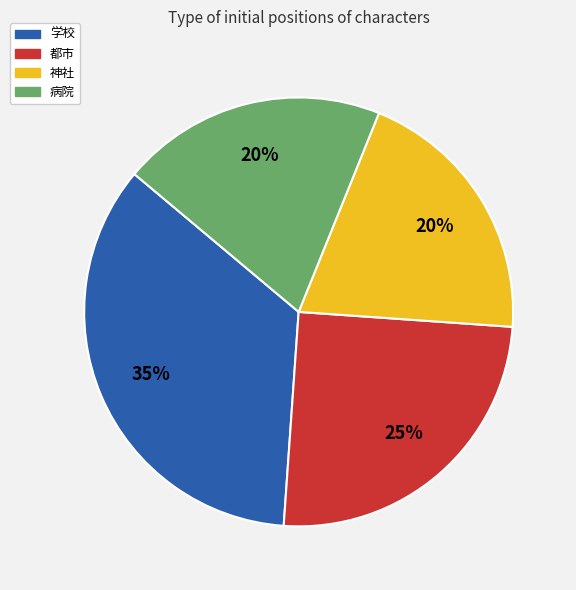

To the nearest percent, what portion does 神社 represent?

20%